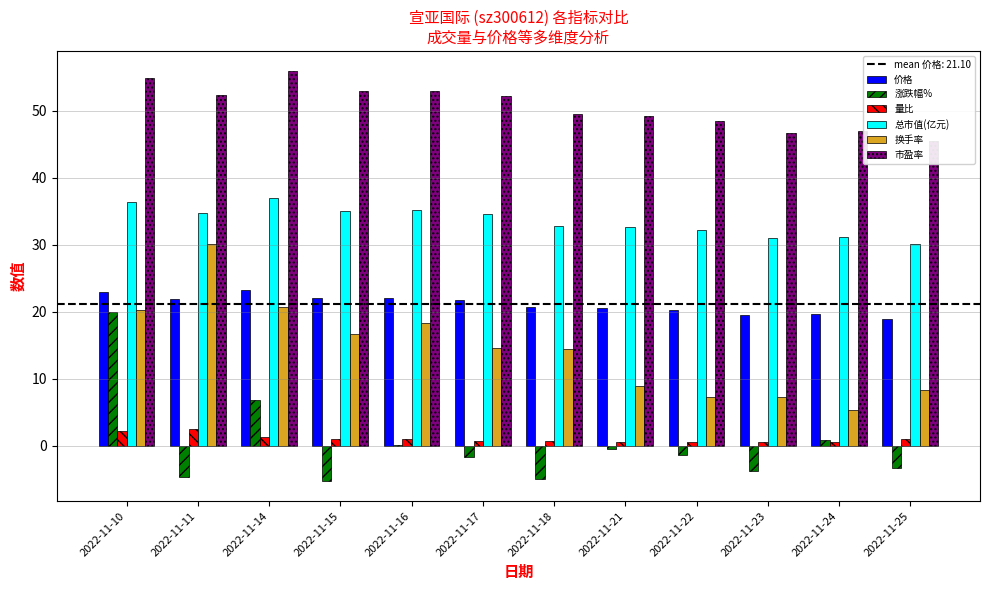

Which series has the largest total across all categories?

市盈率